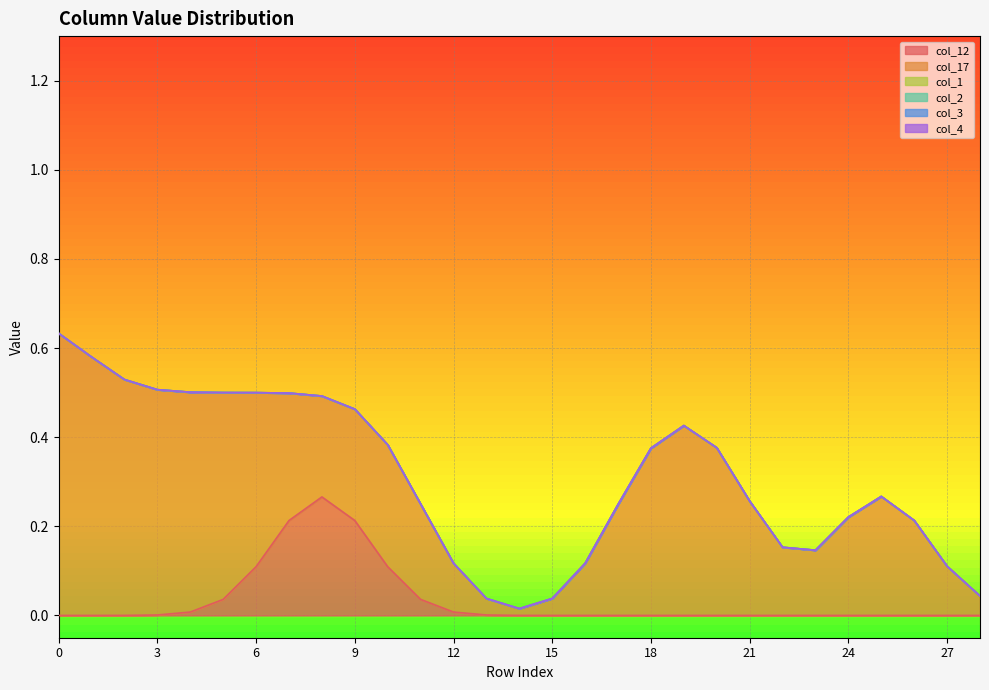

True or false: col_1 and col_12 cross at least once.

False